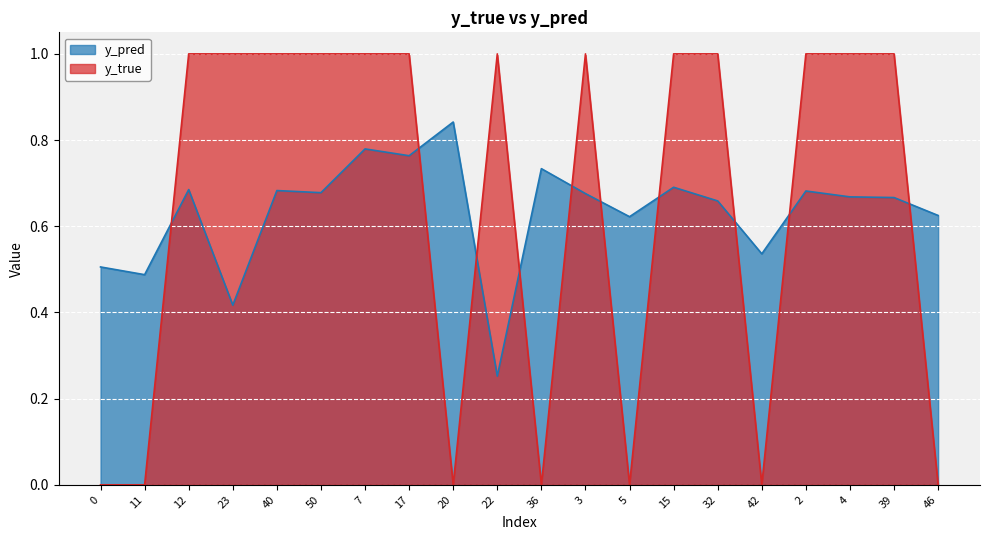

Rank the categories by y_true value from highest to lowest.

12, 23, 40, 50, 7, 17, 22, 3, 15, 32, 2, 4, 39, 0, 11, 20, 36, 5, 42, 46